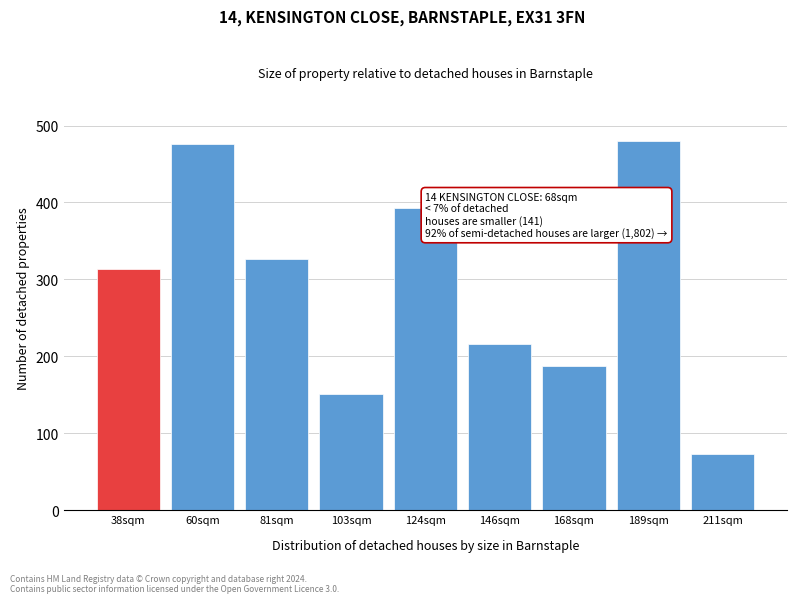

Reading left to right, list all the values displayed in this chart.

38sqm=314.1	60sqm=476.2	81sqm=326.0	103sqm=150.8	124sqm=392.2	146sqm=216.2	168sqm=187.4	189sqm=480.2	211sqm=73.4